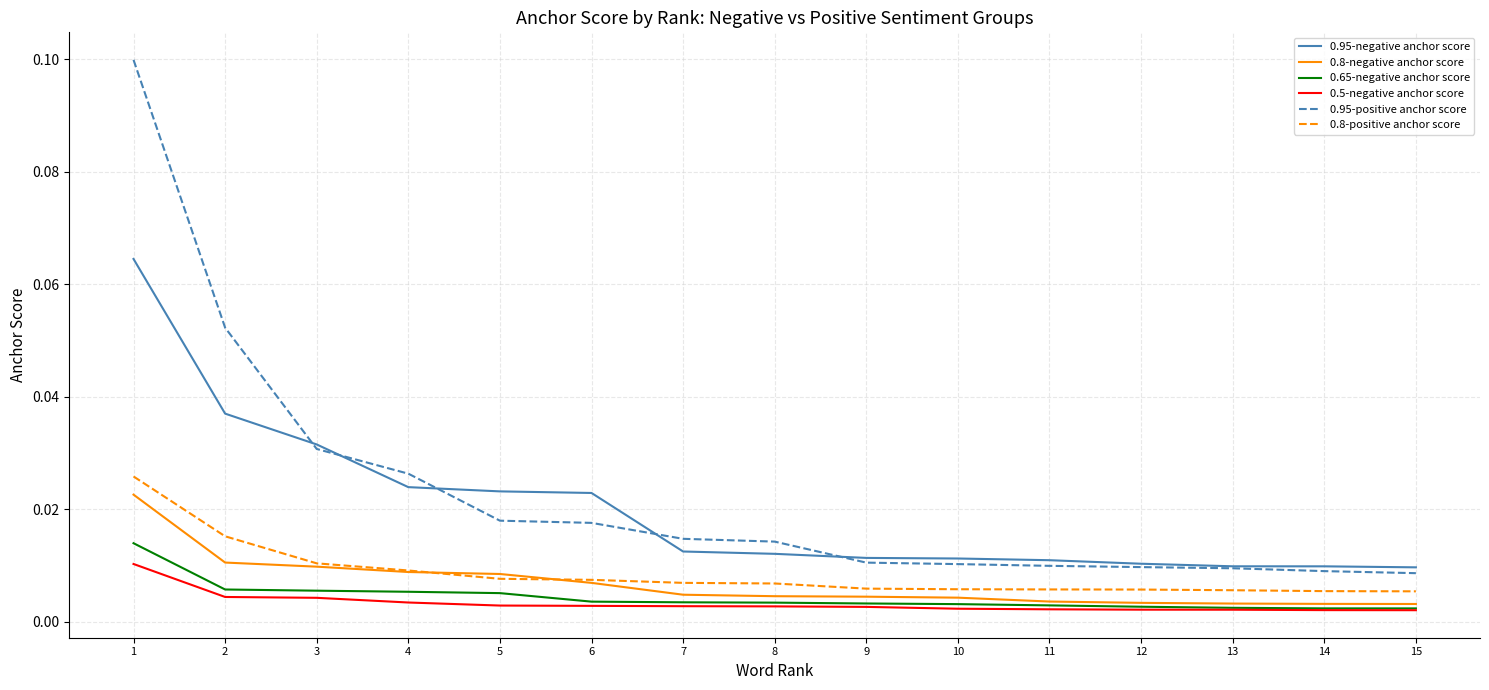

True or false: 0.65-negative anchor score and 0.95-negative anchor score intersect in this chart.

False